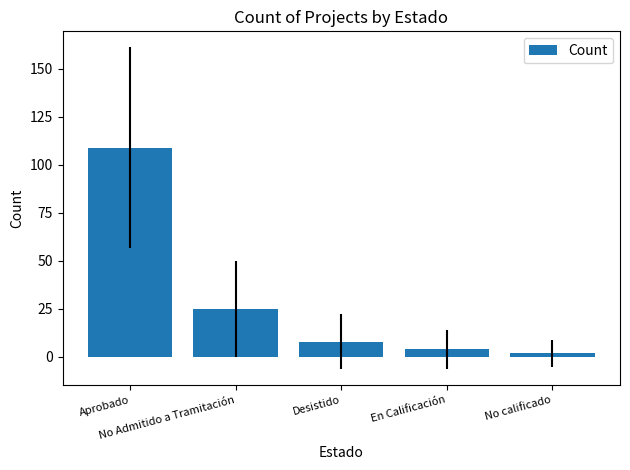

List the labels in order of value, largest first.

Aprobado, No Admitido a Tramitación, Desistido, En Calificación, No calificado